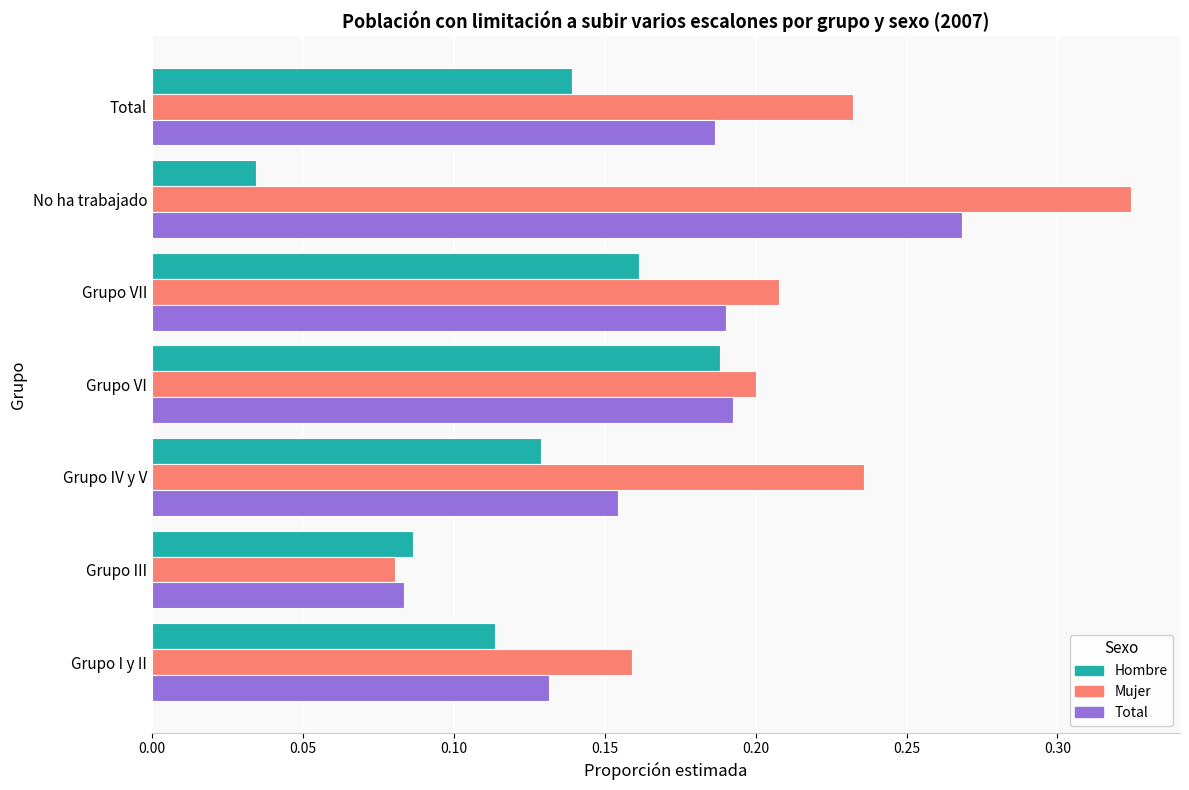

Where is Mujer nearest to the value 0?

Grupo III